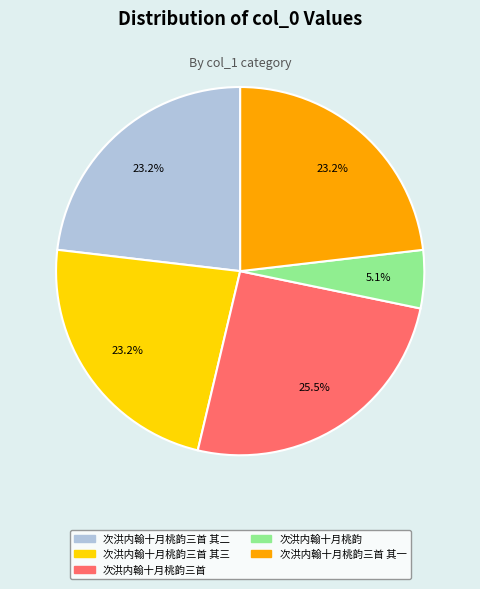

Does any single category account for the majority?

No